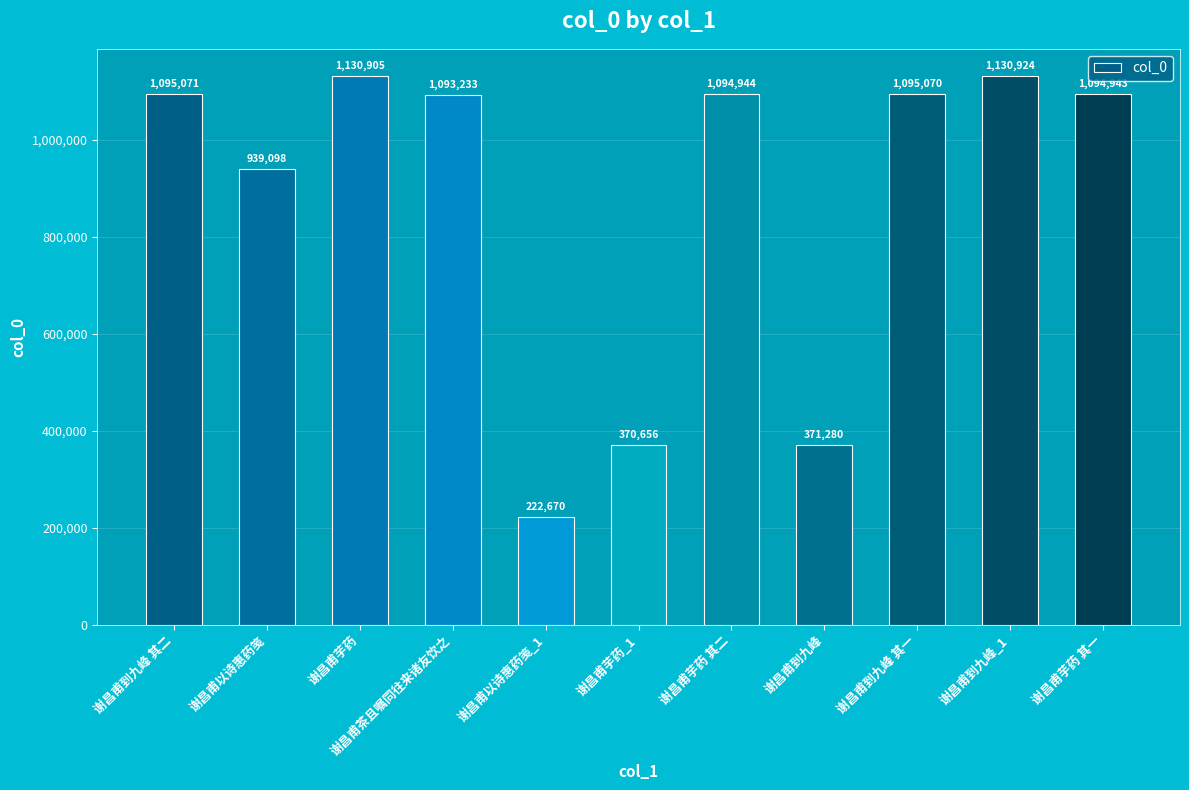

Rank the categories by value from lowest to highest.

谢昌甫以诗惠药笺_1, 谢昌甫芋药_1, 谢昌甫到九峰, 谢昌甫以诗惠药笺, 谢昌甫茶且嘱同往来诸友饮之, 谢昌甫芋药 其一, 谢昌甫芋药 其二, 谢昌甫到九峰 其一, 谢昌甫到九峰 其二, 谢昌甫芋药, 谢昌甫到九峰_1